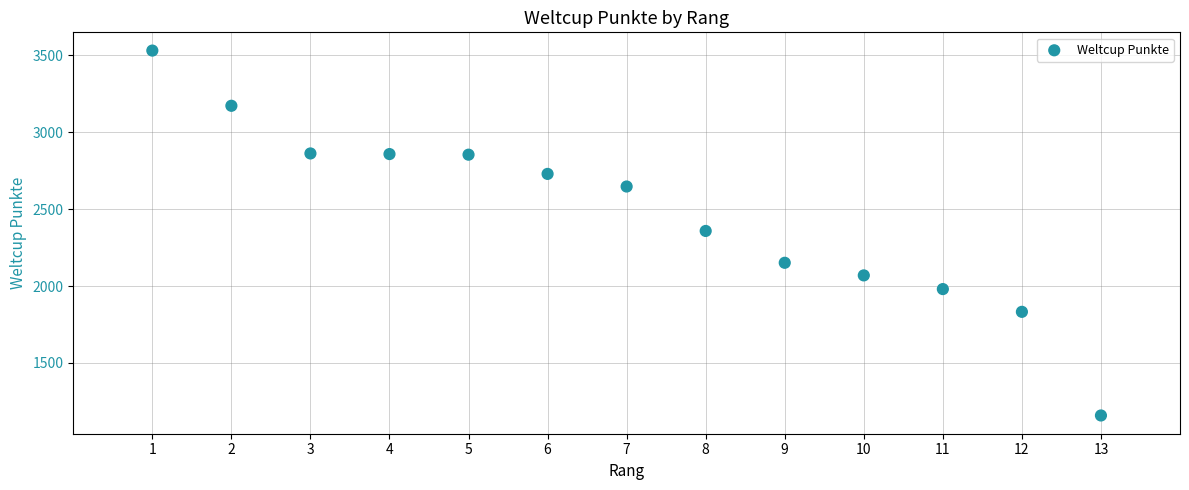

What is the range of X values (max minus min)?

12